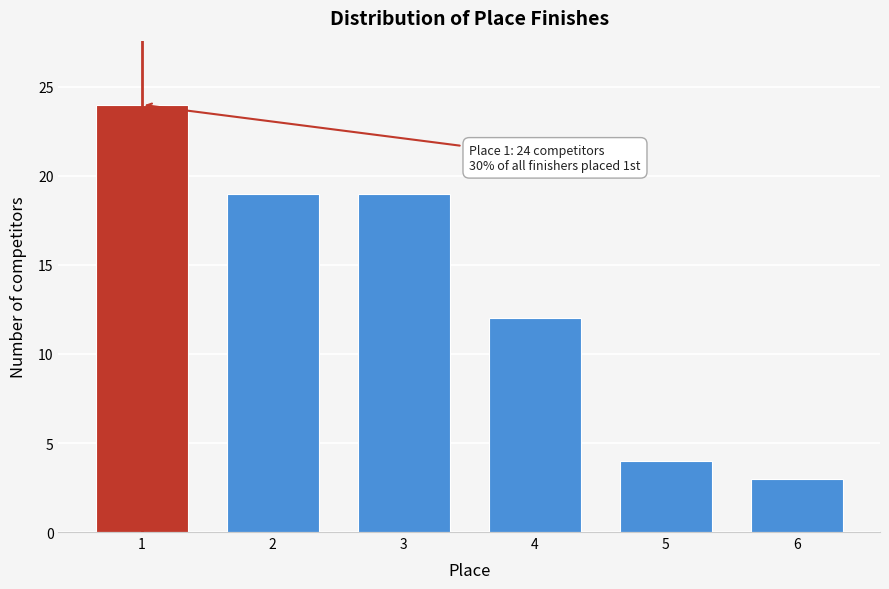

Reading right to left, what are all the values shown in this chart?

3	4	12	19	19	24